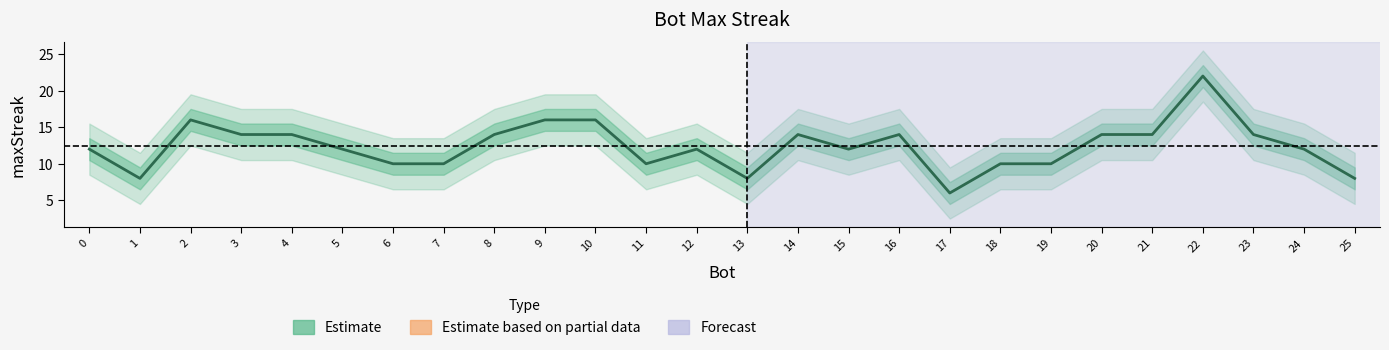

Reading left to right, list all the values displayed in this chart.

0=12	1=8	2=16	3=14	4=14	5=12	6=10	7=10	8=14	9=16	10=16	11=10	12=12	13=8	14=14	15=12	16=14	17=6	18=10	19=10	20=14	21=14	22=22	23=14	24=12	25=8